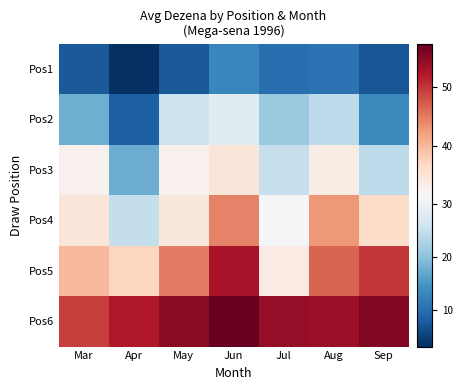

Count the number of categories in the chart.

7